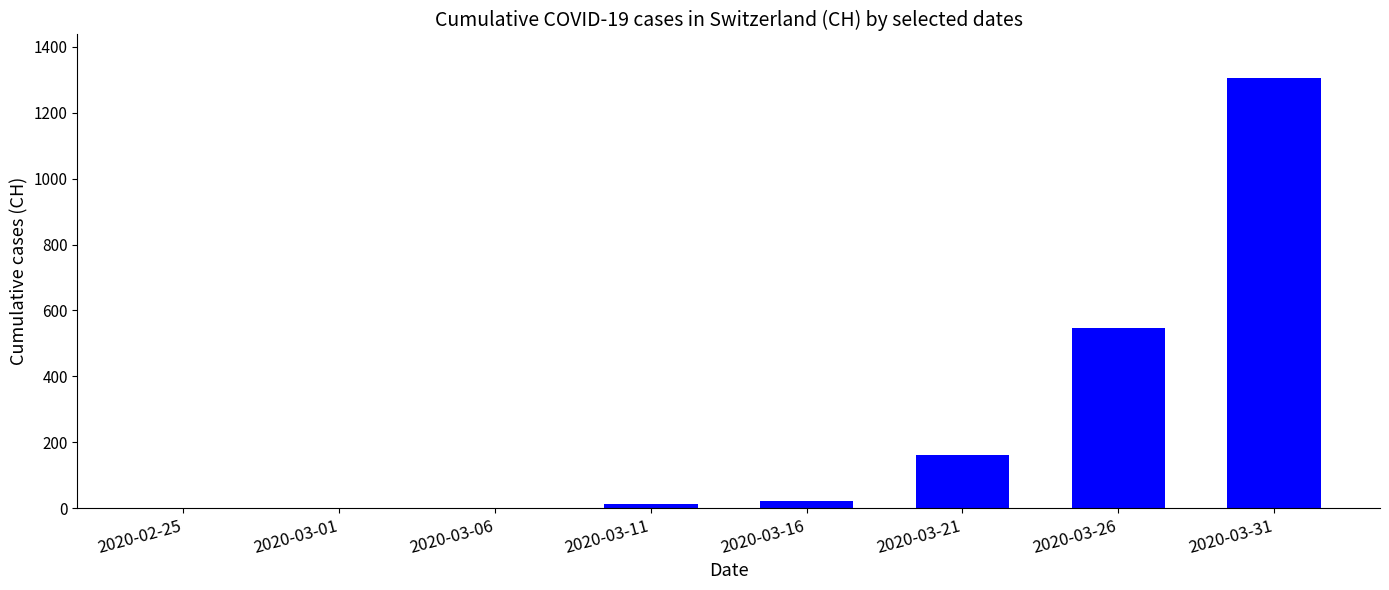

What is the change in value from 2020-03-01 to 2020-03-21?

+160